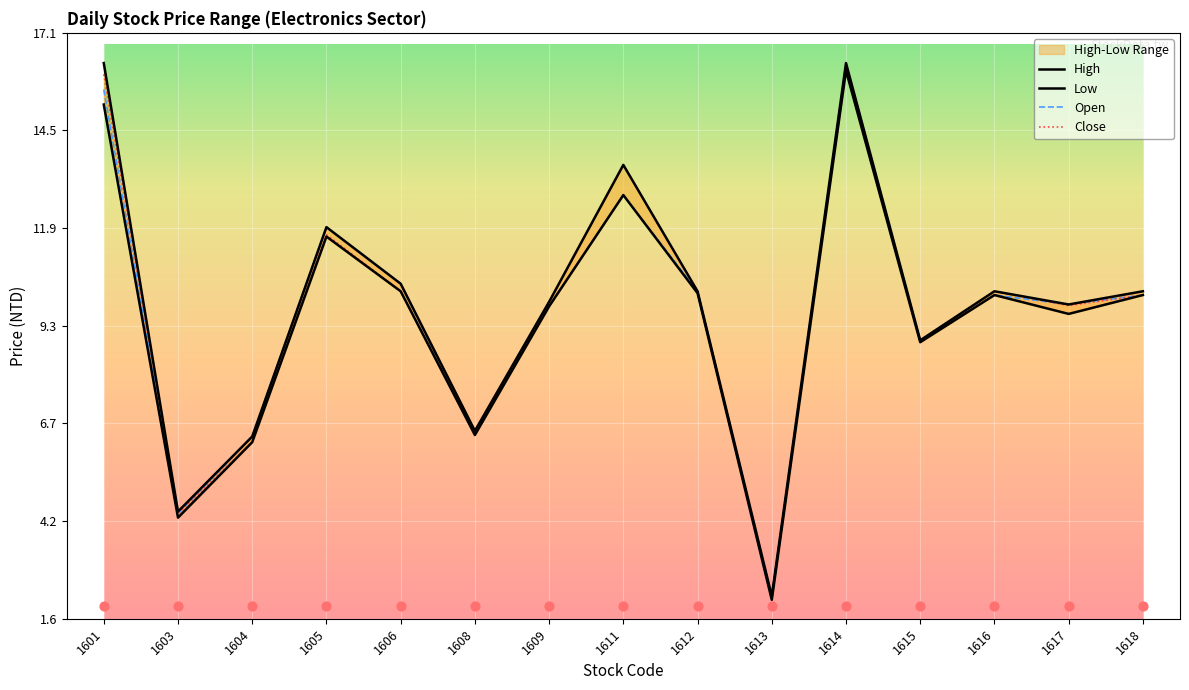

Is the value of High at 1613 greater than the value of Close at 1614?

No